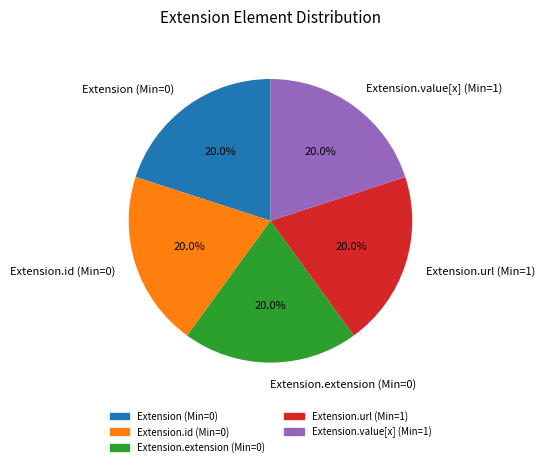

What is the ratio of the value at Extension.id (Min=0) to the value at Extension.extension (Min=0)?

1.0